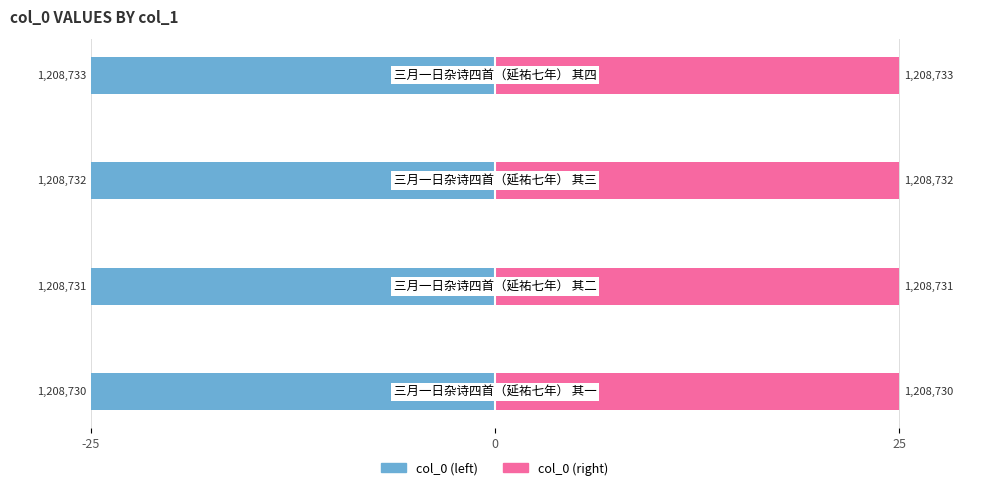

What value does the col_0 (right) series have at 25?

25.0